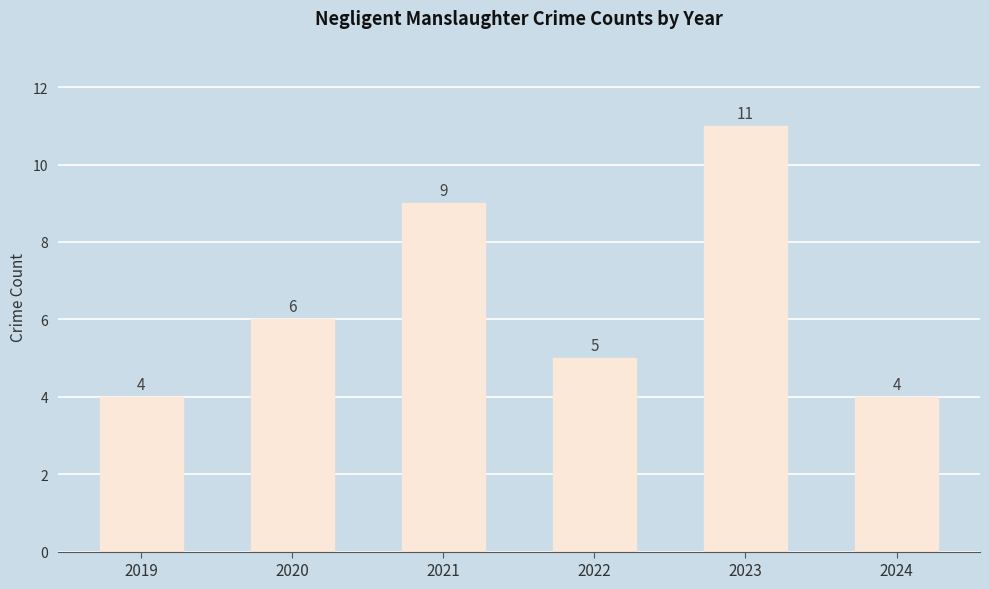

What is the value of the 4th bar from the left?

5